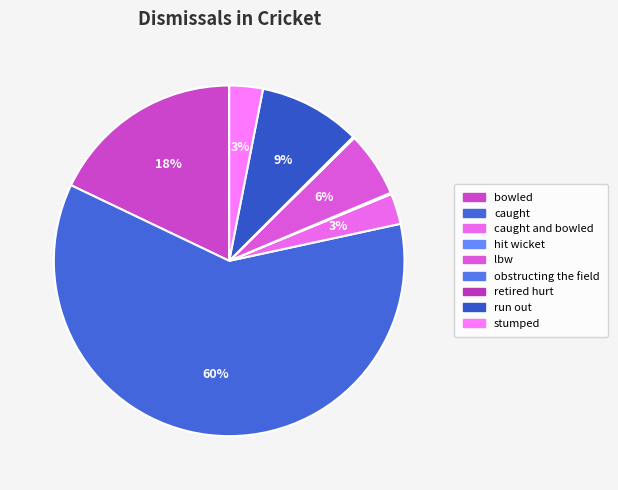

Approximately how many times larger is the value at bowled compared to caught?

0.3